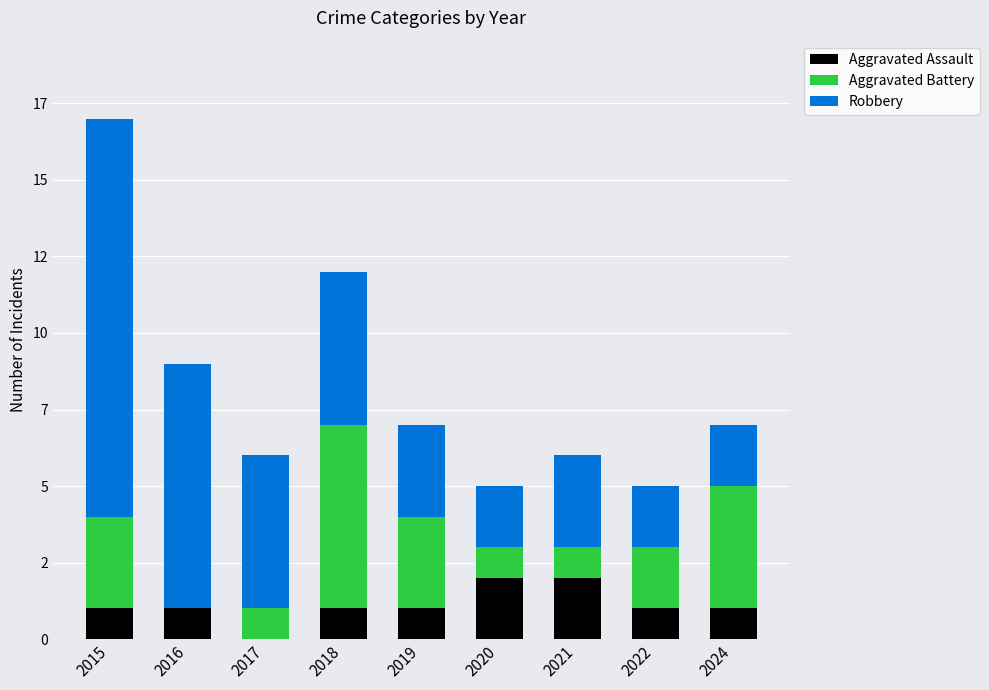

Between 2017 and 2022, which is larger?

2022